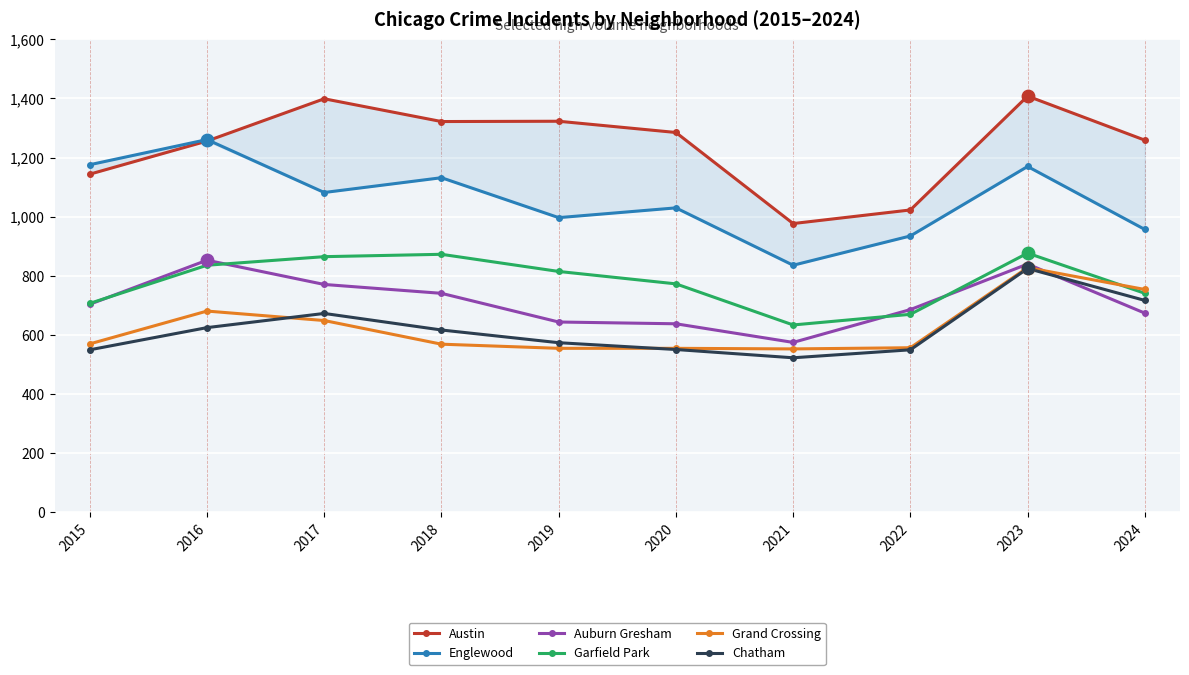

Is the value of Englewood at 2023 greater than the value of Auburn Gresham at 2016?

Yes